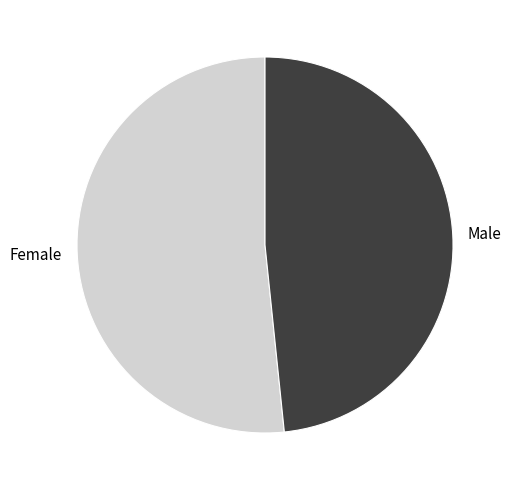

Is the sum of Male and Female greater than half?

Yes